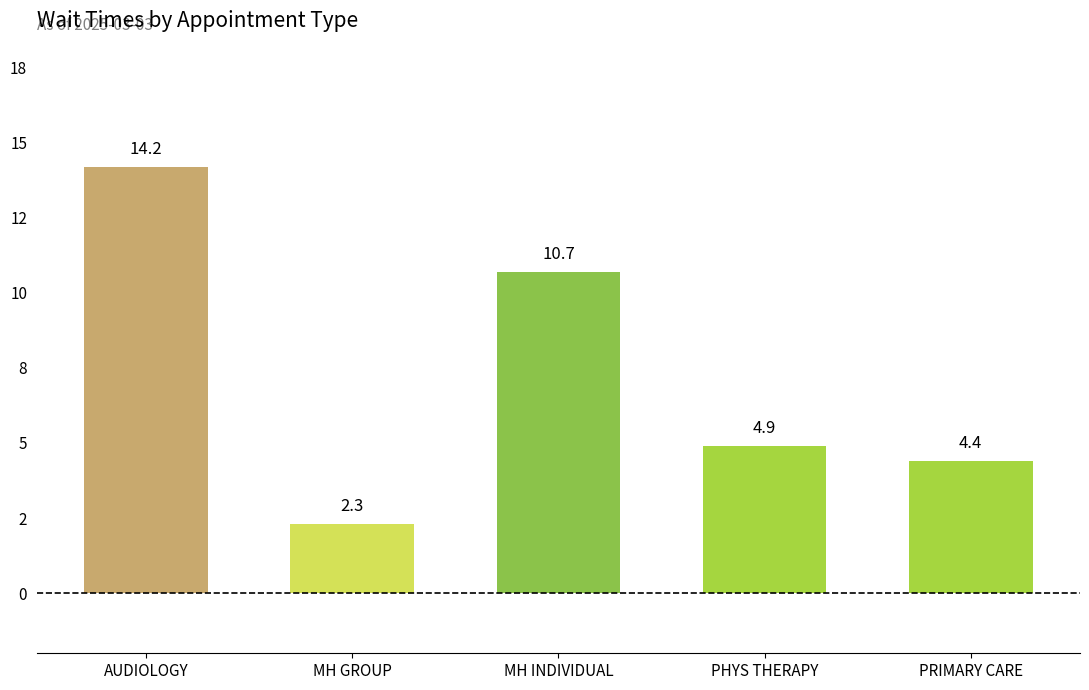

Rank the categories by value from highest to lowest.

AUDIOLOGY, MH INDIVIDUAL, PHYS THERAPY, PRIMARY CARE, MH GROUP